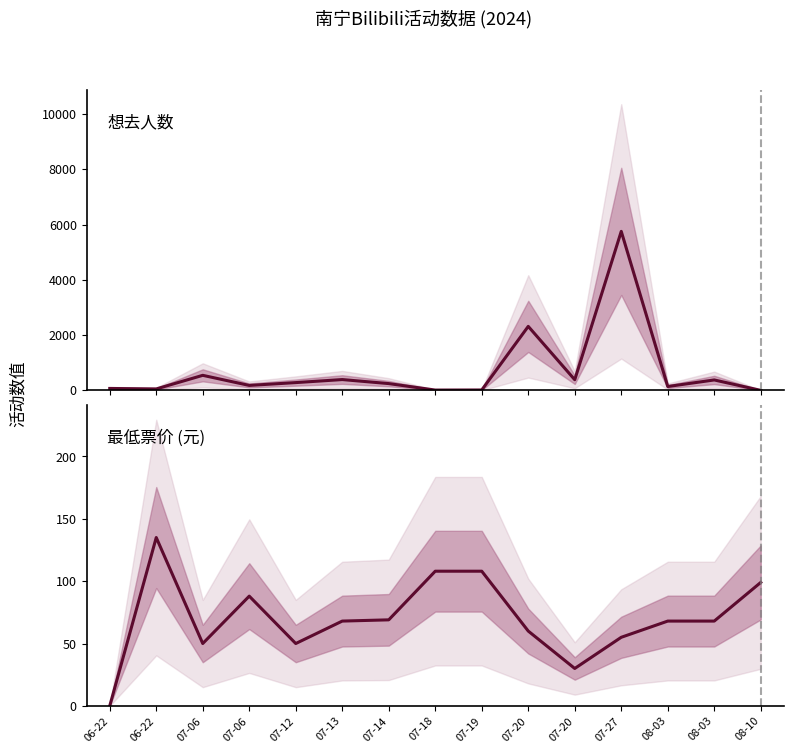

Which label corresponds to the largest value in the chart?

07-27